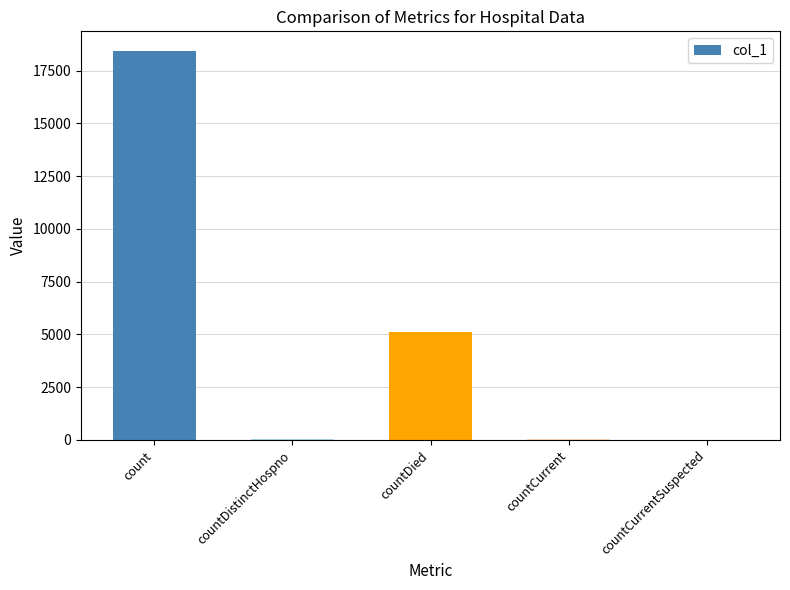

How many categories are shown in the chart?

5